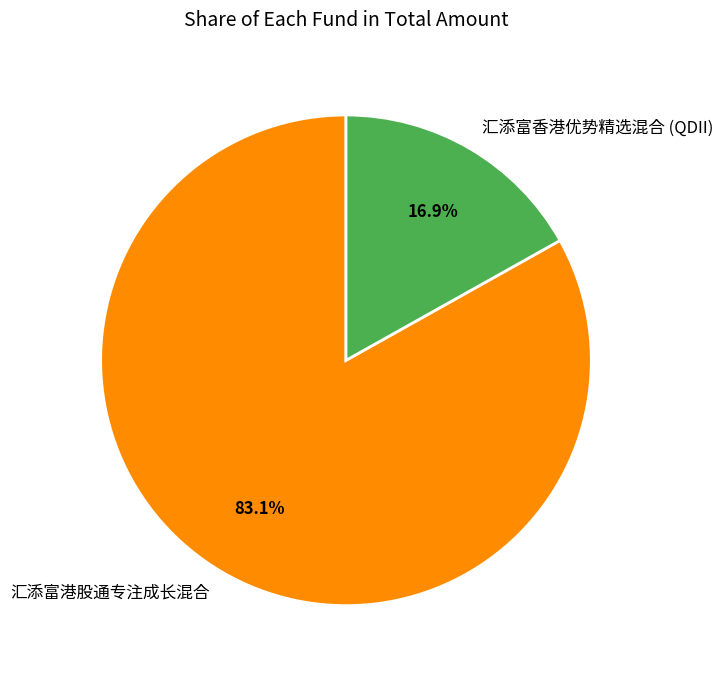

Is it true that 汇添富港股通专注成长混合 is 83% of the pie?

True